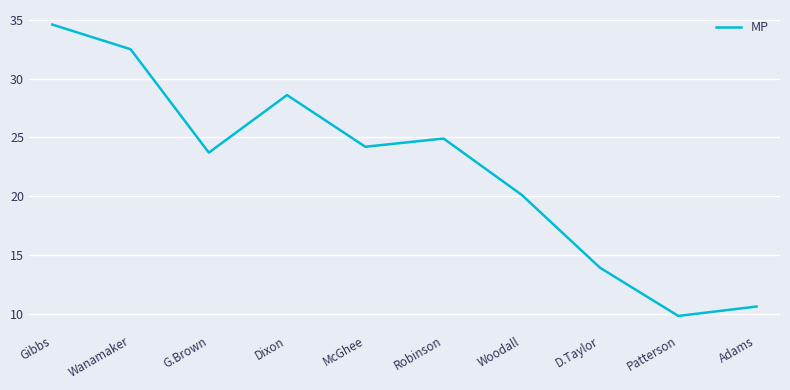

At which label does the data first exceed 24?

Gibbs